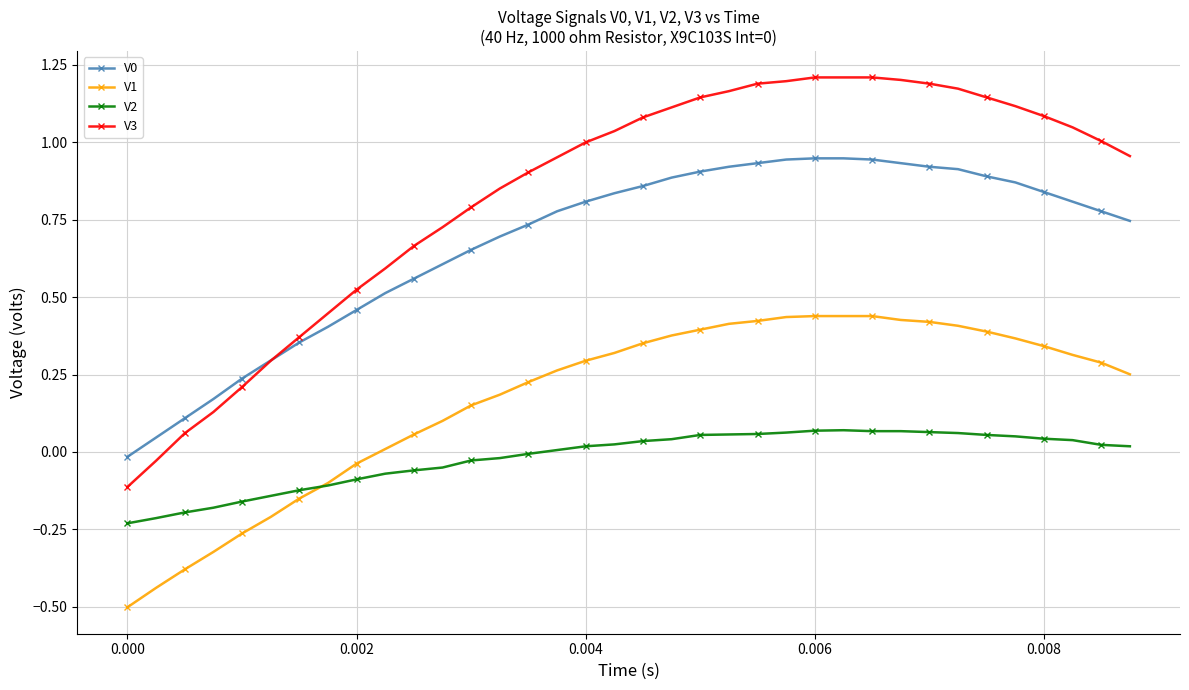

Which series has the largest total across all categories?

V3